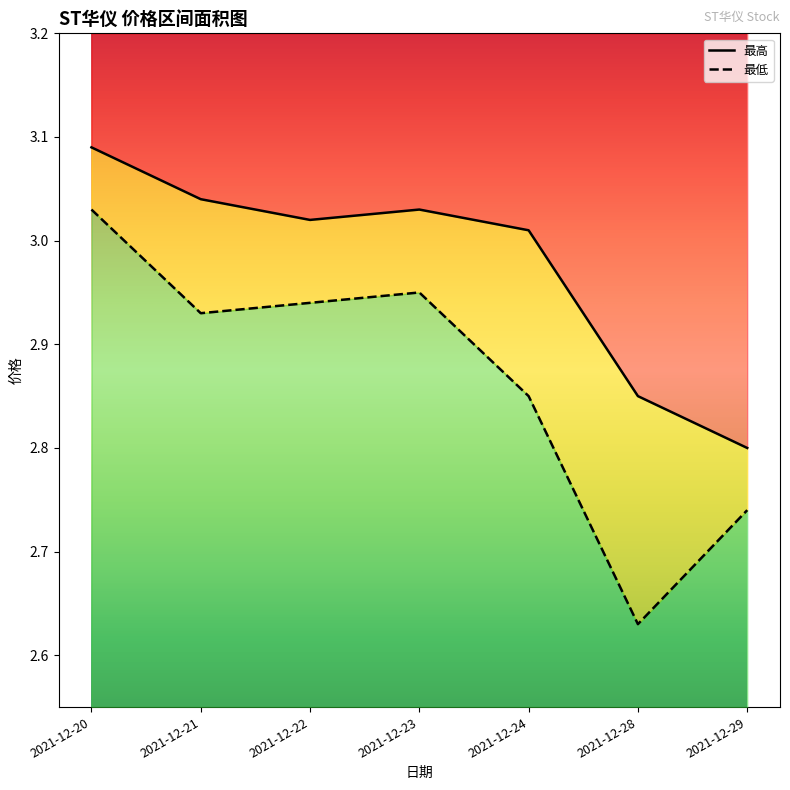

Reading left to right, transcribe all the data shown in this chart.

最高: 2021-12-20=3.1	2021-12-21=3.0	2021-12-22=3.0	2021-12-23=3.0	2021-12-24=3.0	2021-12-28=2.9	2021-12-29=2.8
最低: 2021-12-20=3.0	2021-12-21=2.9	2021-12-22=2.9	2021-12-23=3.0	2021-12-24=2.9	2021-12-28=2.6	2021-12-29=2.7